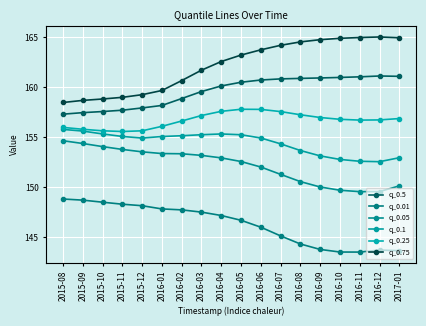

Between 2015-08 and 2016-02, which series saw the biggest shift?

q_0.75